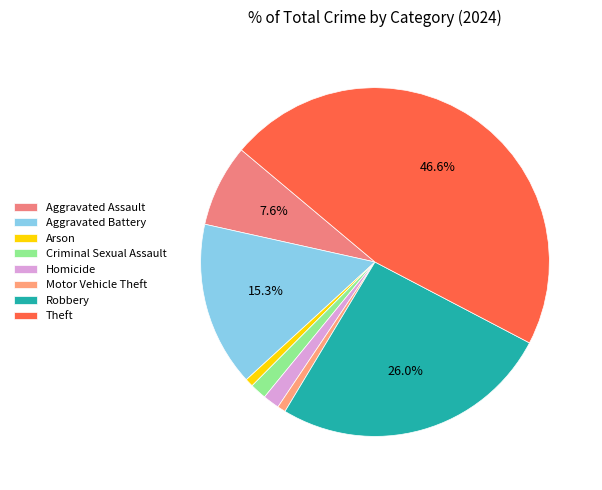

What percentage do Aggravated Battery and Theft together represent?

61.8%